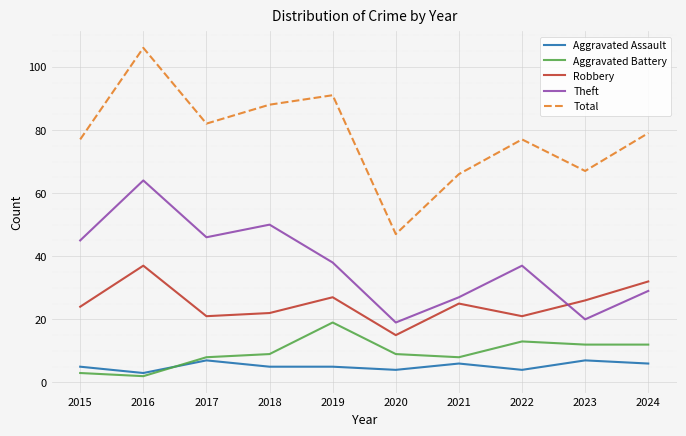

At which category does Aggravated Battery reach its first local valley?

2016